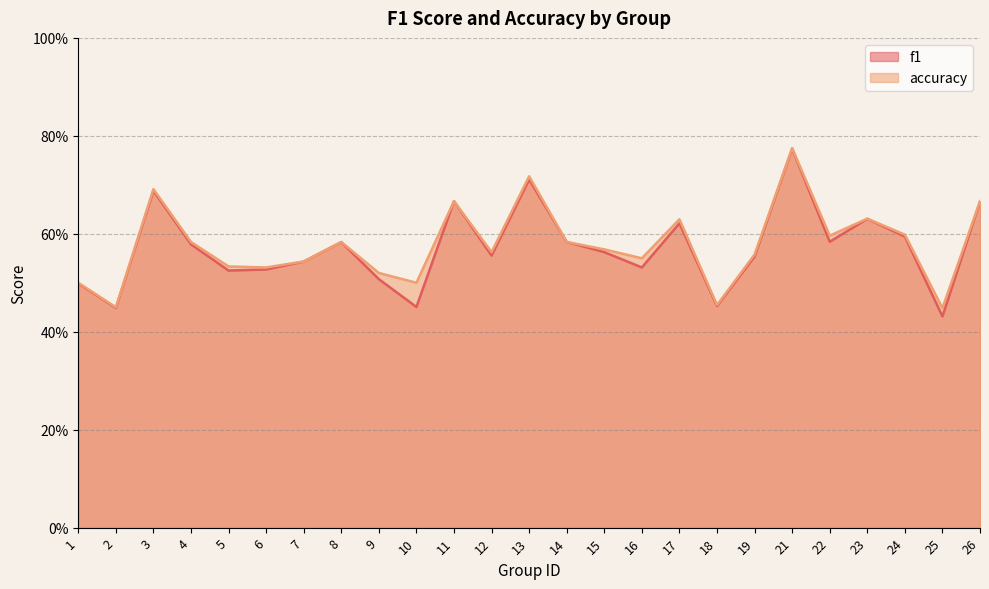

Rank the series by their maximum value, from lowest to highest.

f1, accuracy